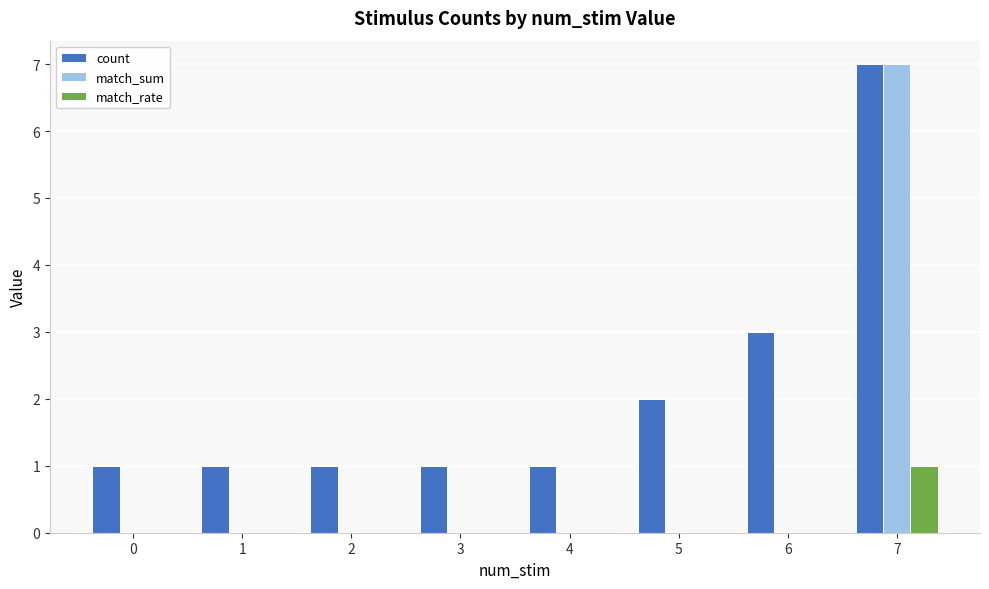

Reading left to right, extract all data points from this chart.

count: 0=1	1=1	2=1	3=1	4=1	5=2	6=3	7=7
match_sum: 0=0	1=0	2=0	3=0	4=0	5=0	6=0	7=7
match_rate: 0=0	1=0	2=0	3=0	4=0	5=0	6=0	7=1